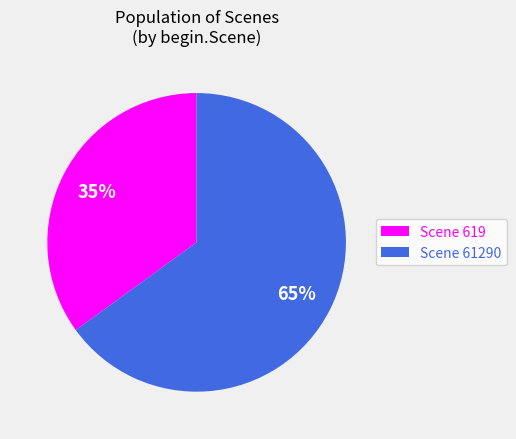

To the nearest percent, what is the difference between the largest and smallest slice percentages?

30%